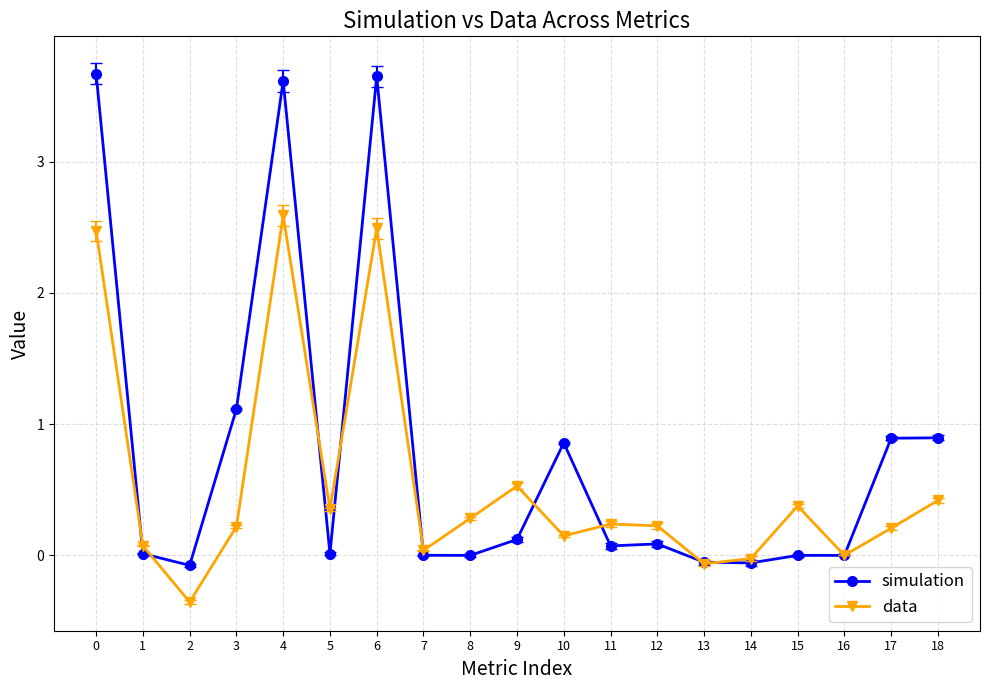

Is the value of data at 8 greater than the value of simulation at 7?

Yes